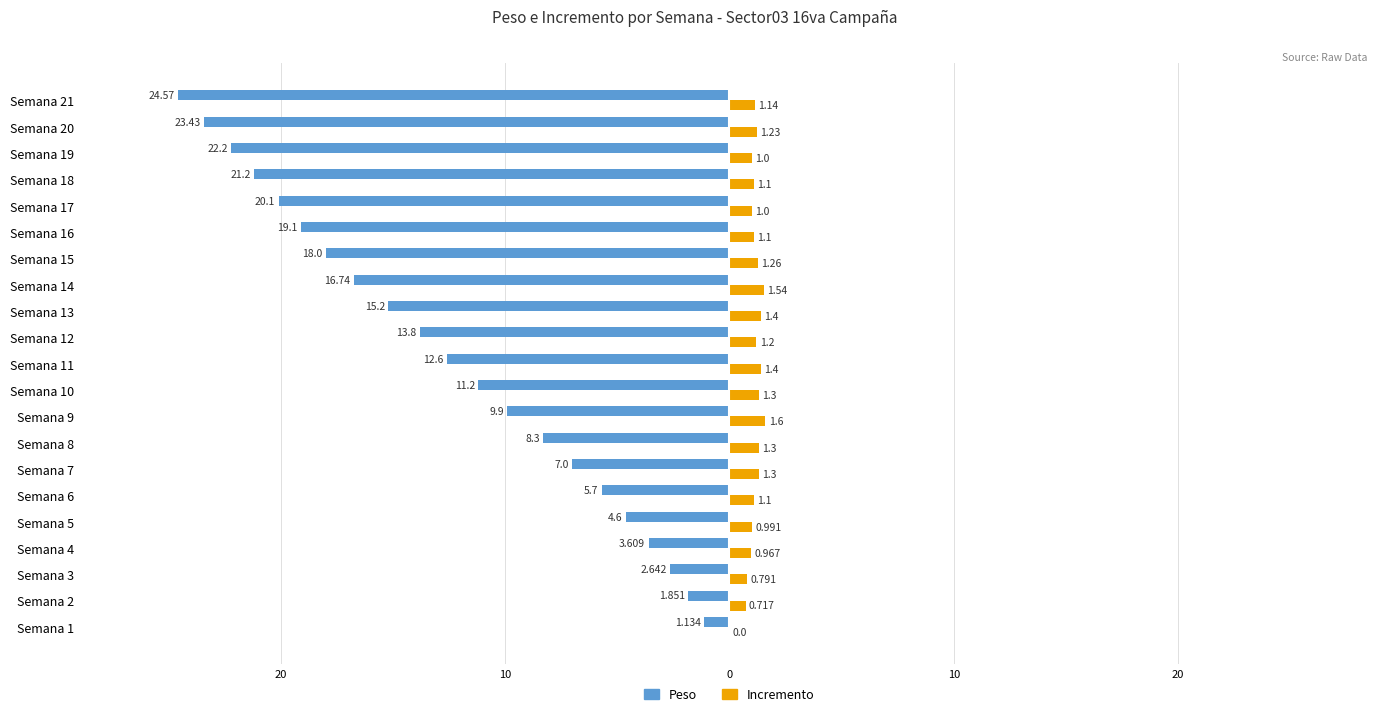

Reading left to right, extract all data points from this chart.

Peso: -1.1	-1.9	-2.6	-3.6	-4.6	-5.7	-7.0	-8.3	-9.9	-11.2	-12.6	-13.8	-15.2	-16.7	-18.0	-19.1	-20.1	-21.2	-22.2	-23.4	-24.6
Incremento: 0.0	0.7	0.8	1.0	1.0	1.1	1.3	1.3	1.6	1.3	1.4	1.2	1.4	1.5	1.3	1.1	1.0	1.1	1.0	1.2	1.1